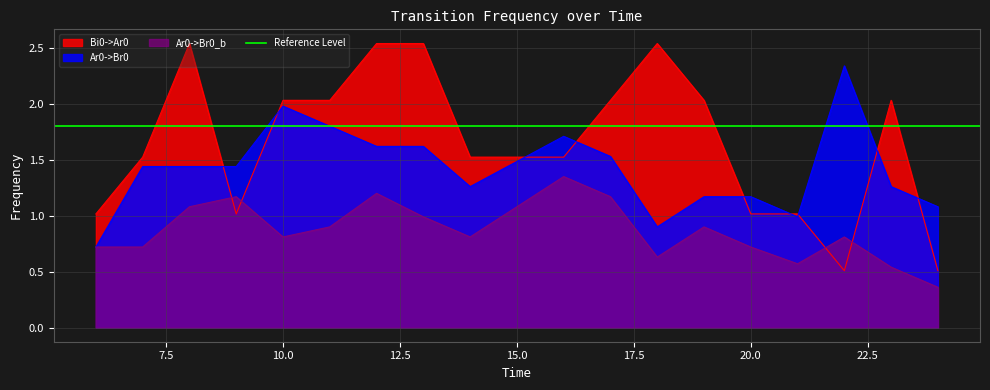

At which category does Ar0->Br0 reach its first local peak?

10